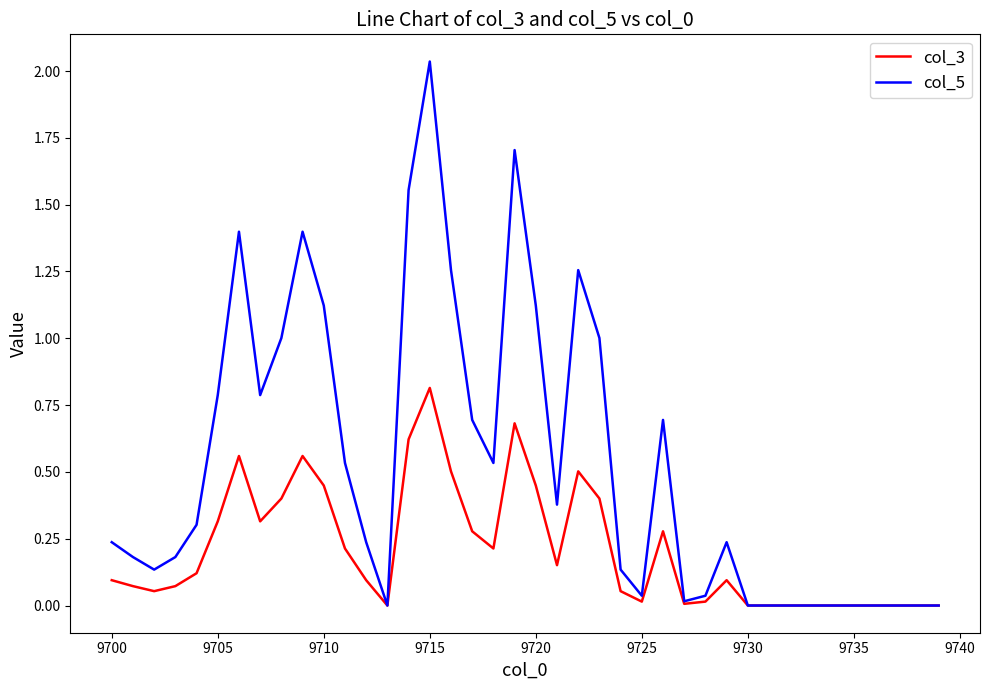

Which series has the largest total across all categories?

col_5